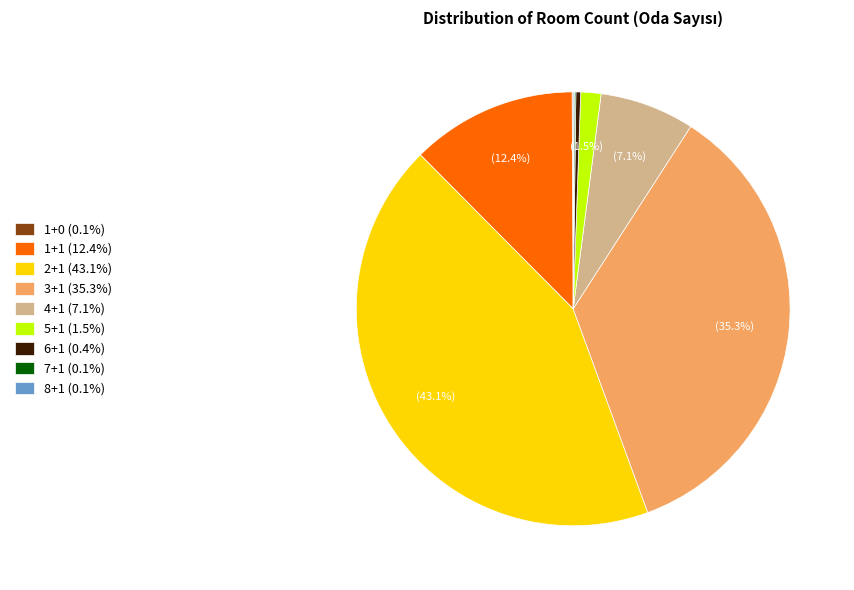

Between 4+1 (7.1%) and 3+1 (35.3%), which is larger?

3+1 (35.3%)